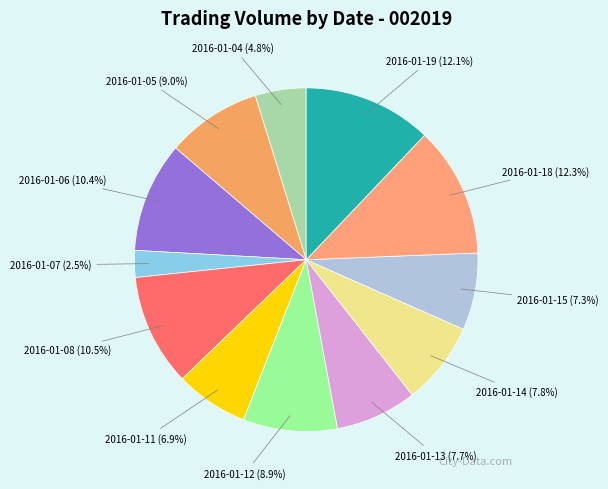

How many slices are in this pie chart?

12